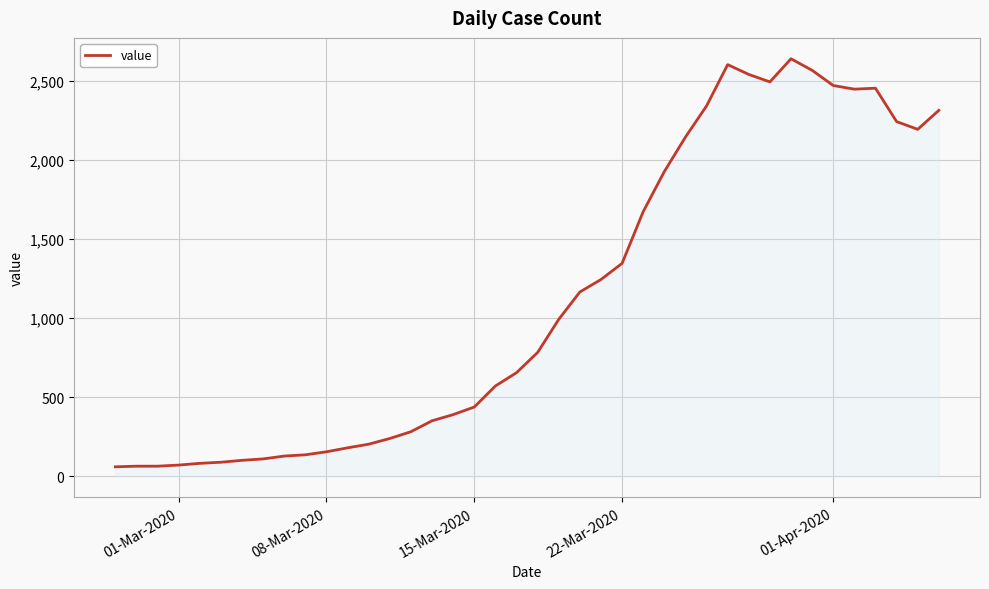

What is the difference between the maximum and second lowest values?

2575